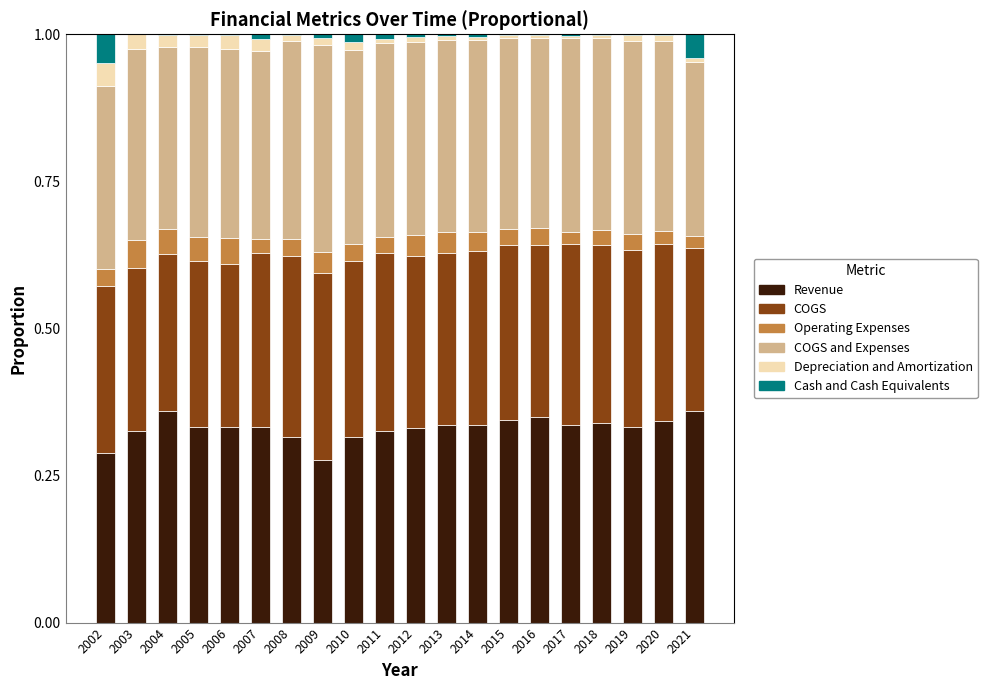

The value of Revenue at 2008 is 0.3. True or false?

True